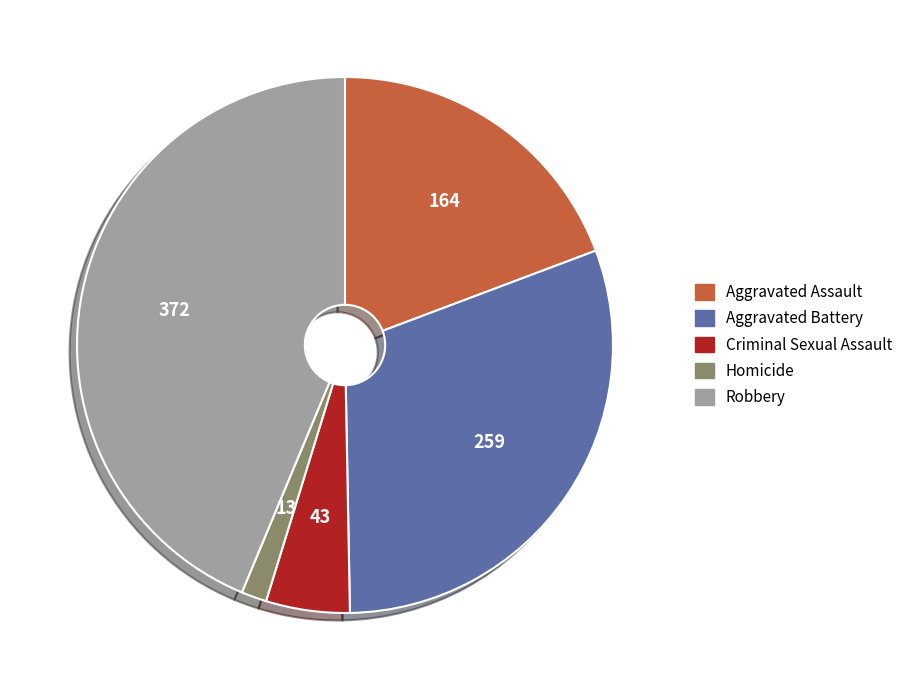

Is the sum of Robbery and Aggravated Assault greater than half?

Yes